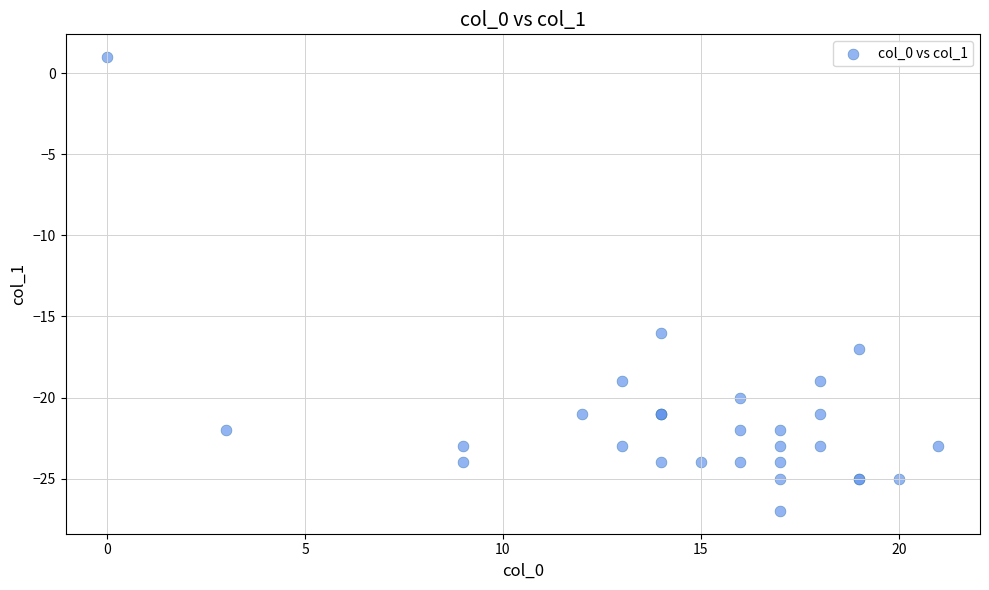

What Y value in the scatter plot is closest to -13?

-16